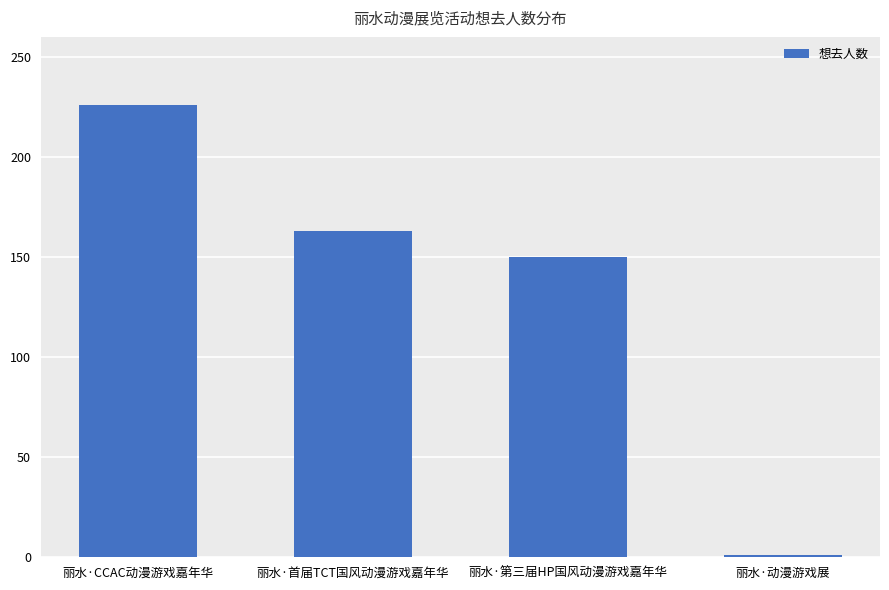

What position from the right is 丽水·首届TCT国风动漫游戏嘉年华?

3